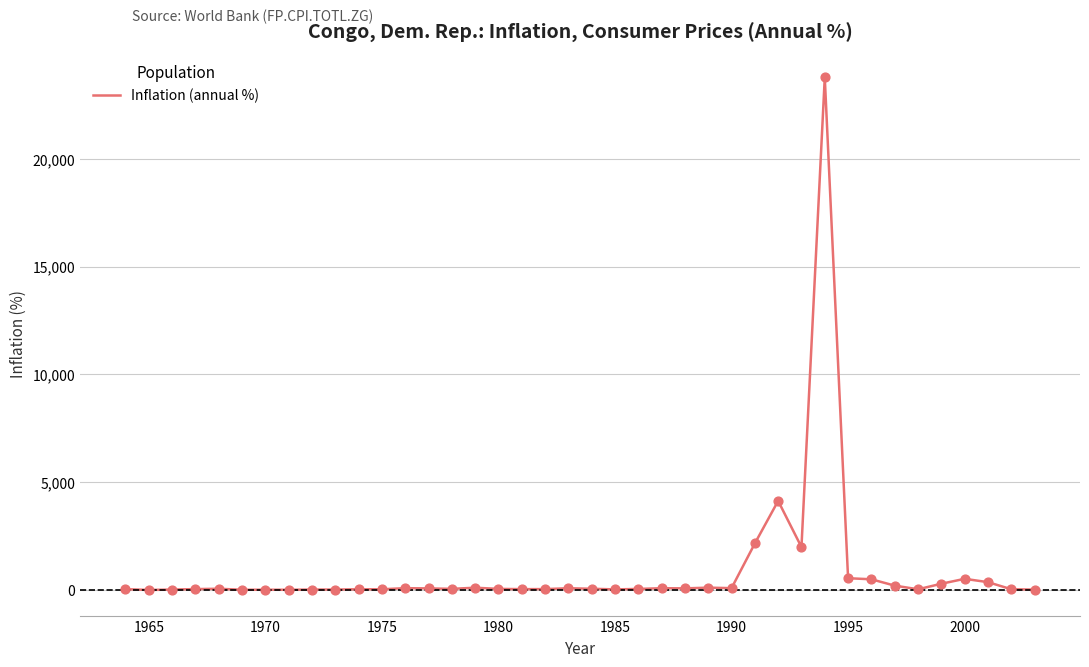

What is the greatest value displayed?

23773.1